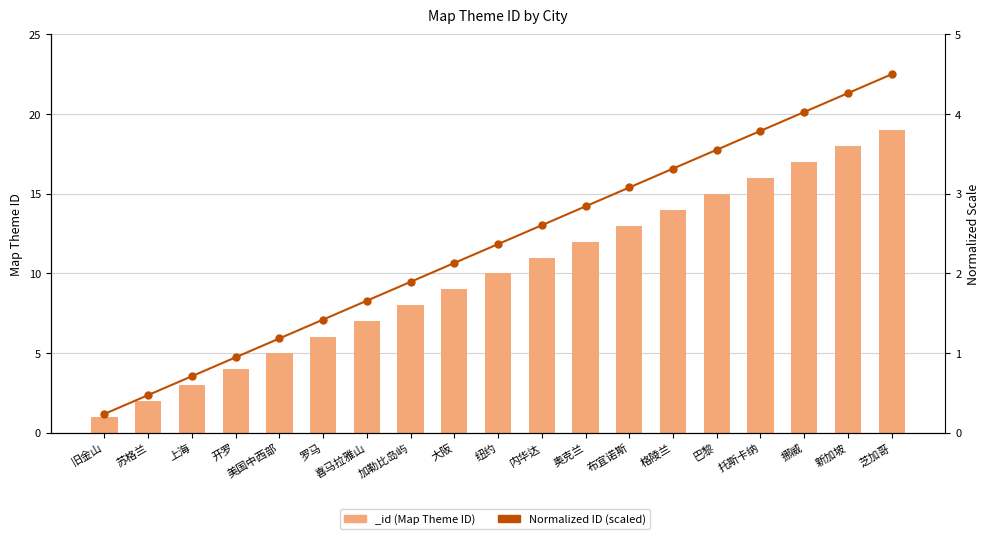

Are the bars horizontal?

No